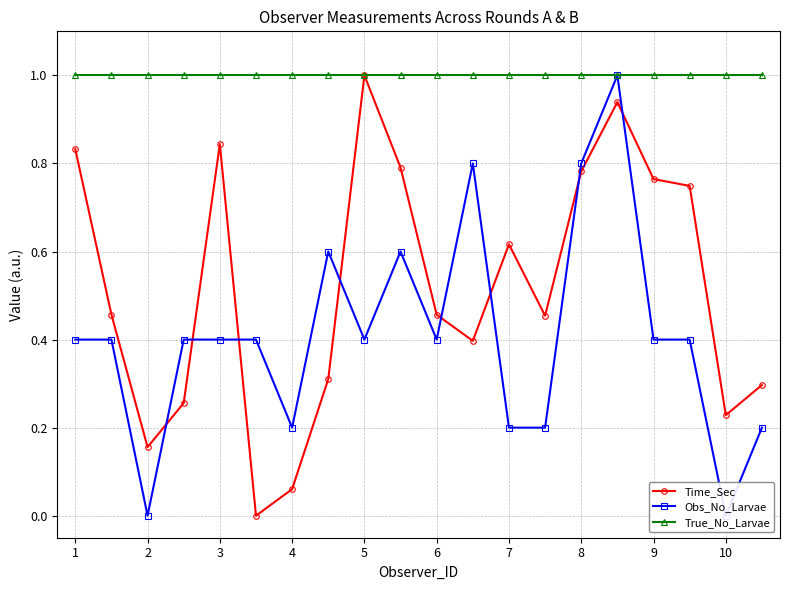

Reading right to left, list all the values displayed in this chart.

Time_Sec: 0.3	0.2	0.7	0.8	0.9	0.8	0.5	0.6	0.4	0.5	0.8	1.0	0.3	0.1	0.0	0.8	0.3	0.2	0.5	0.8
Obs_No_Larvae: 0.2	0.0	0.4	0.4	1.0	0.8	0.2	0.2	0.8	0.4	0.6	0.4	0.6	0.2	0.4	0.4	0.4	0.0	0.4	0.4
True_No_Larvae: 1.0	1.0	1.0	1.0	1.0	1.0	1.0	1.0	1.0	1.0	1.0	1.0	1.0	1.0	1.0	1.0	1.0	1.0	1.0	1.0